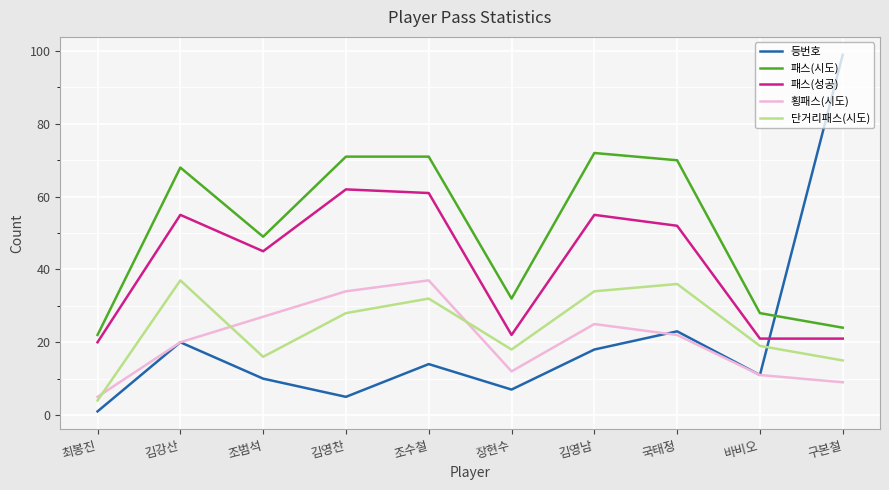

The 횡패스(시도) series shows 44 at 조범석. True or false?

False